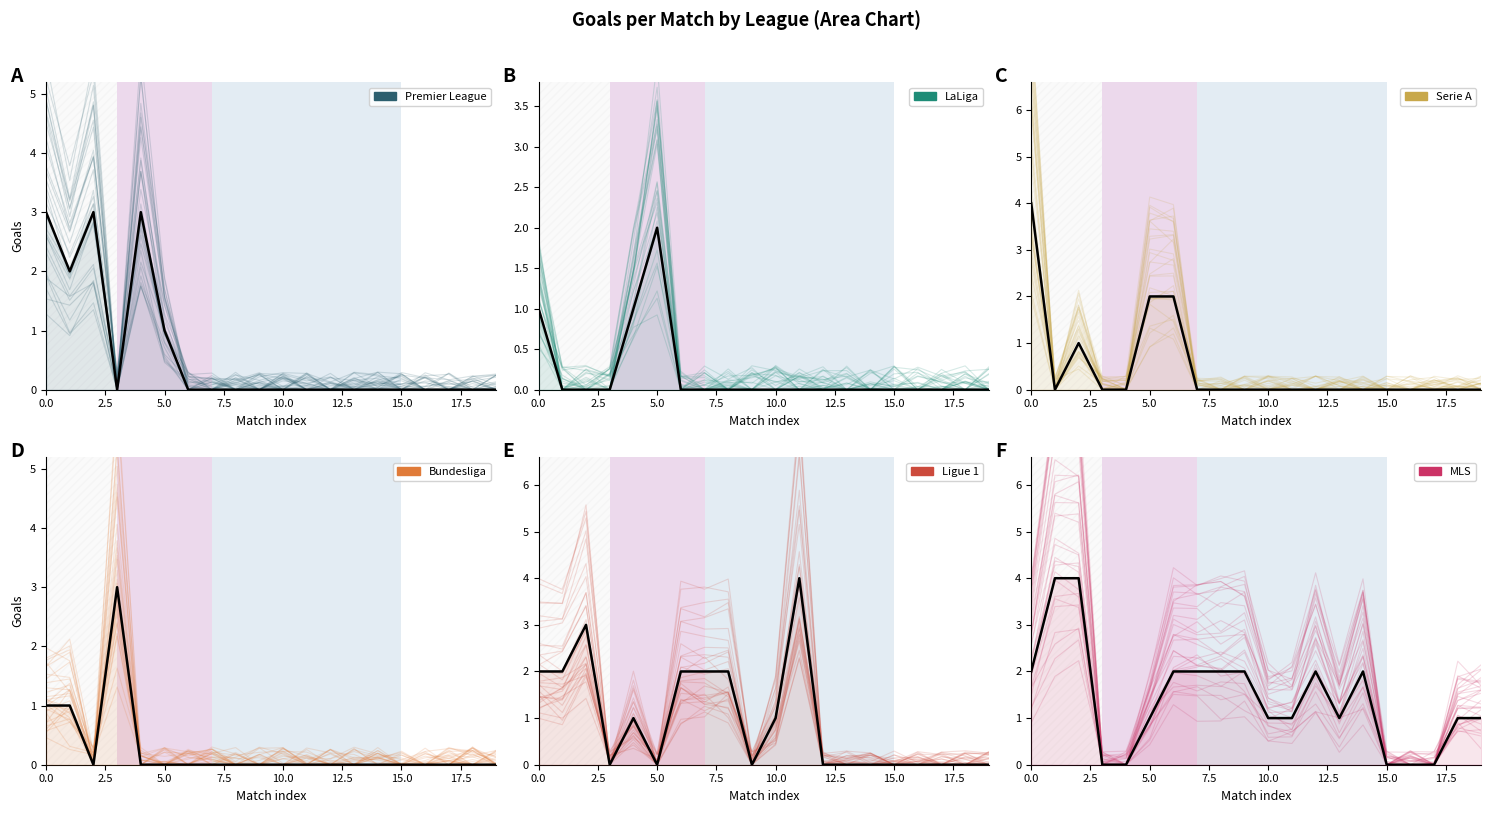

Is the value of Bundesliga at 10 greater than the value of Serie A at 2.5?

No